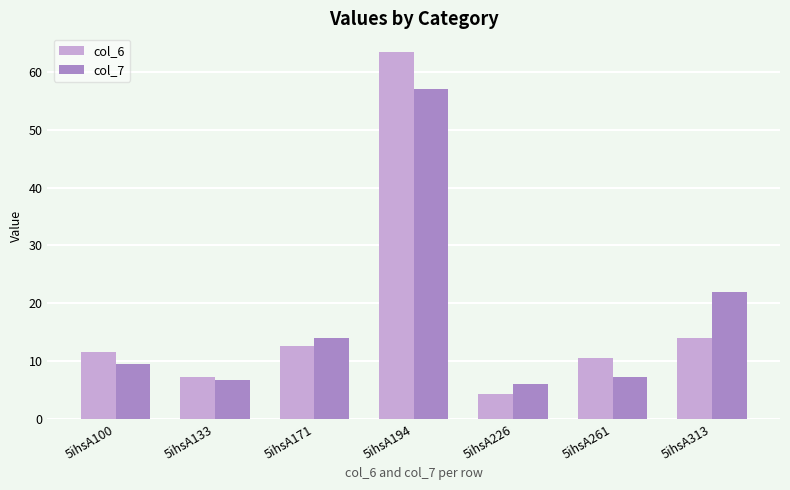

Rank the series at 5ihsA100 from lowest to highest value.

col_7, col_6